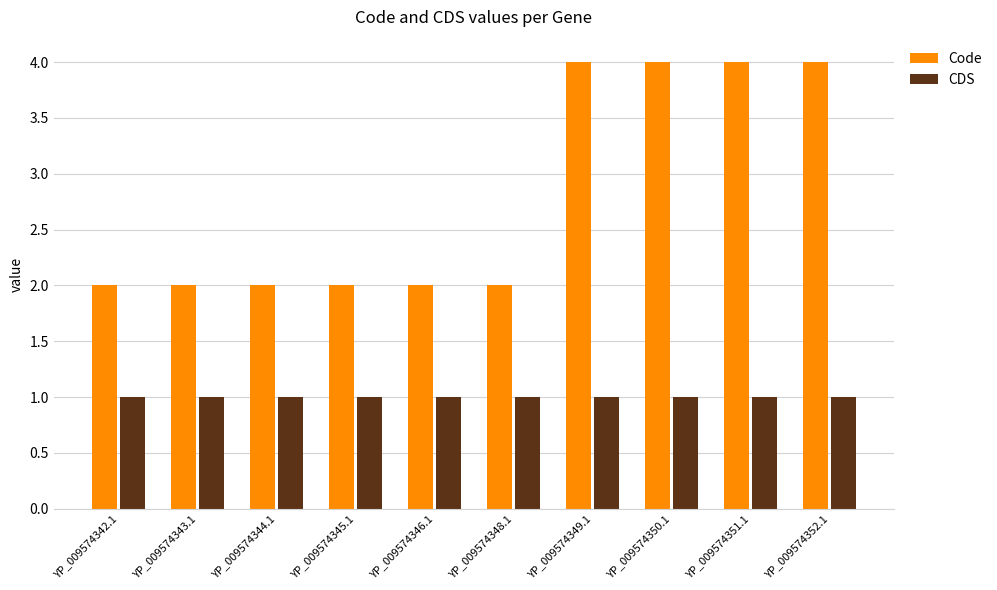

What is the difference between the highest and lowest values at YP_009574352.1?

3